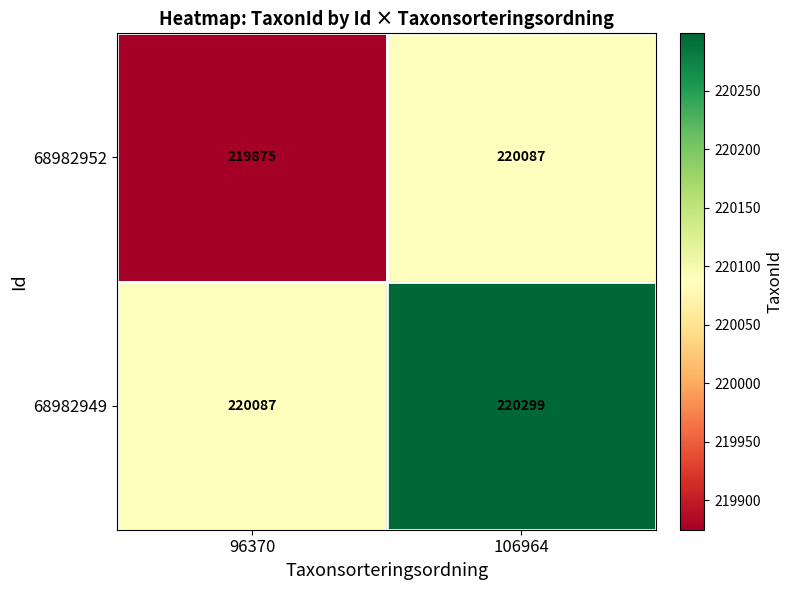

Count the number of data series in this chart.

2